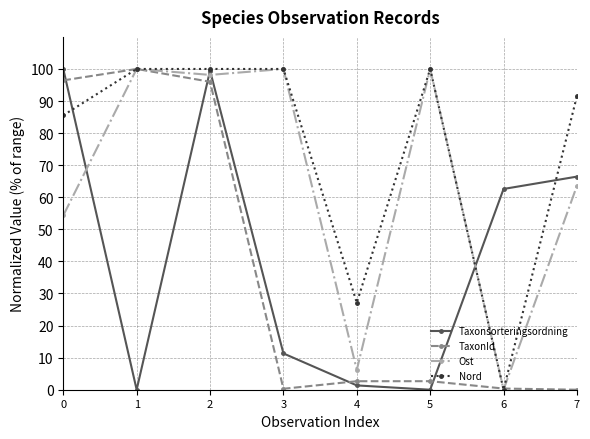

True or false: Taxonsorteringsordning has a value of 19.8 at 3.

False